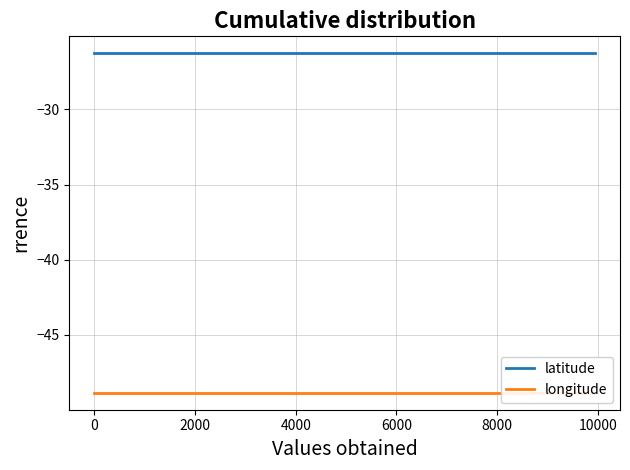

At how many categories does at least one series exceed -40?

11